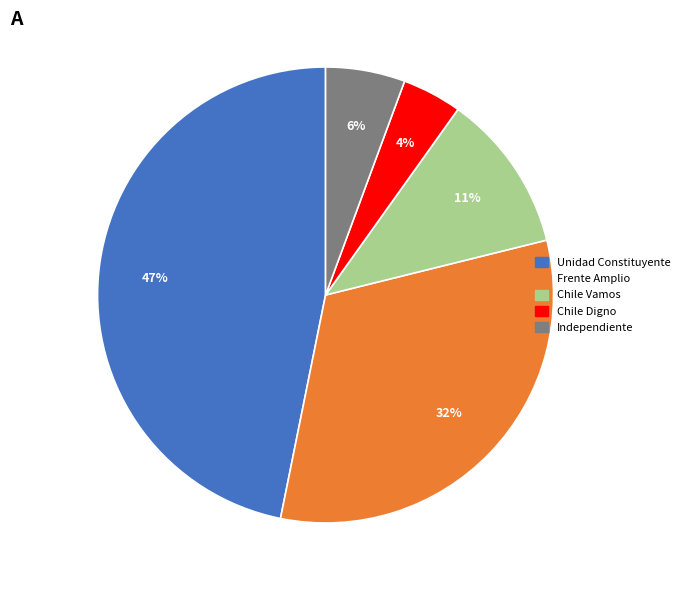

Which has a higher value, Unidad Constituyente or Chile Digno?

Unidad Constituyente